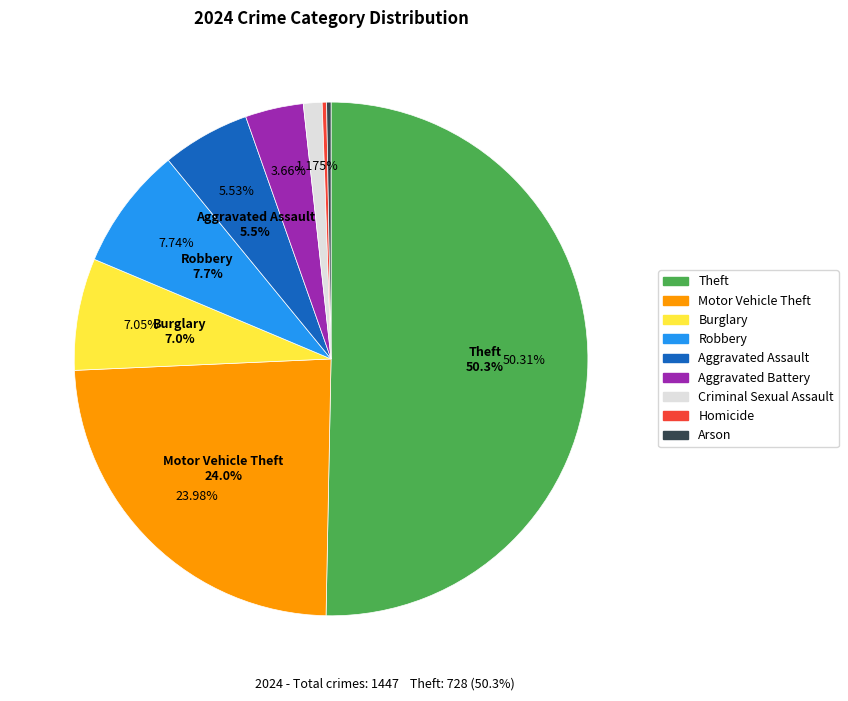

Is it true that Burglary is 7% of the pie?

True